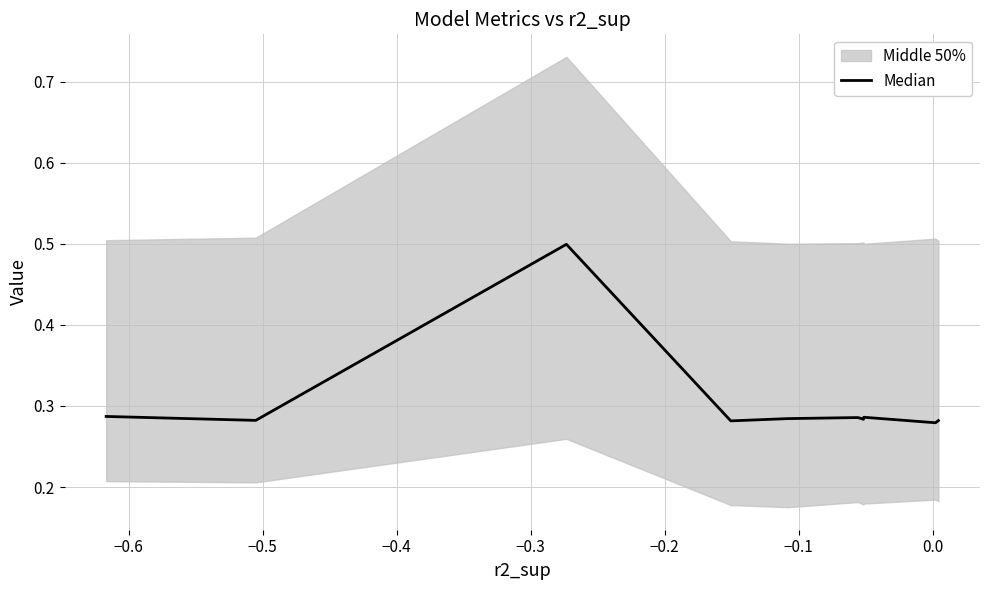

Reading left to right, list all the values displayed in this chart.

0.3	0.3	0.5	0.3	0.3	0.3	0.3	0.3	0.3	0.3